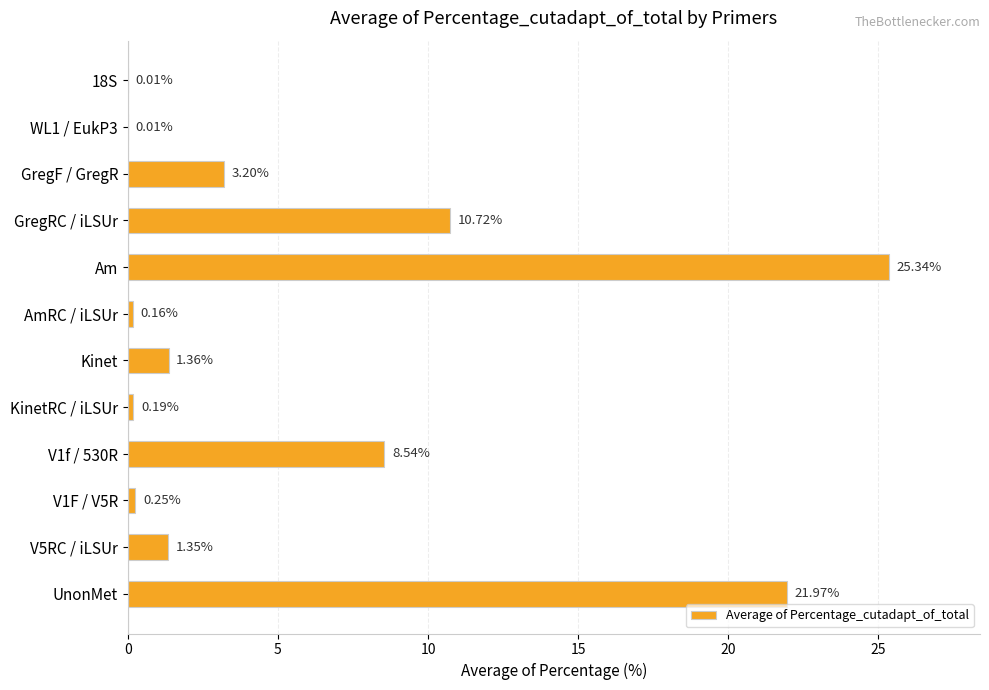

Are the bars horizontal?

Yes